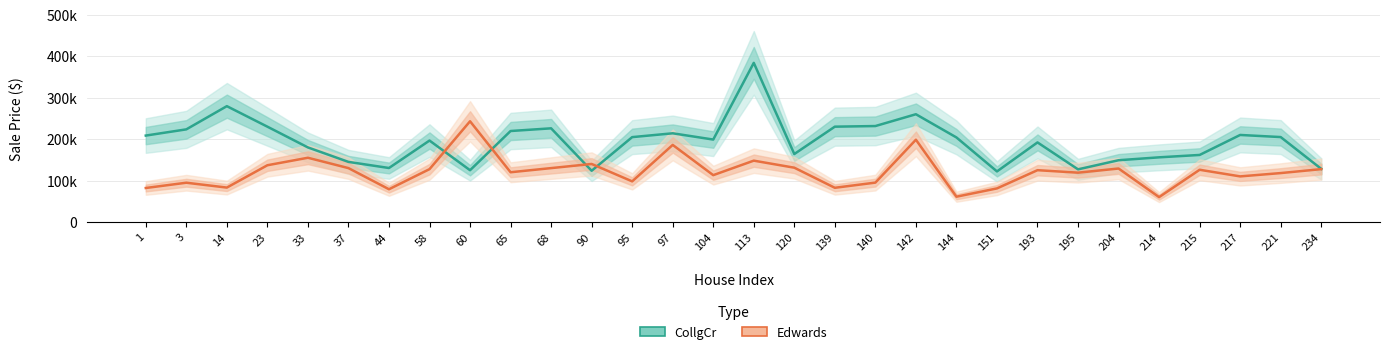

What is the value of the CollgCr (Estimate) point at the 9th from the left?

124900